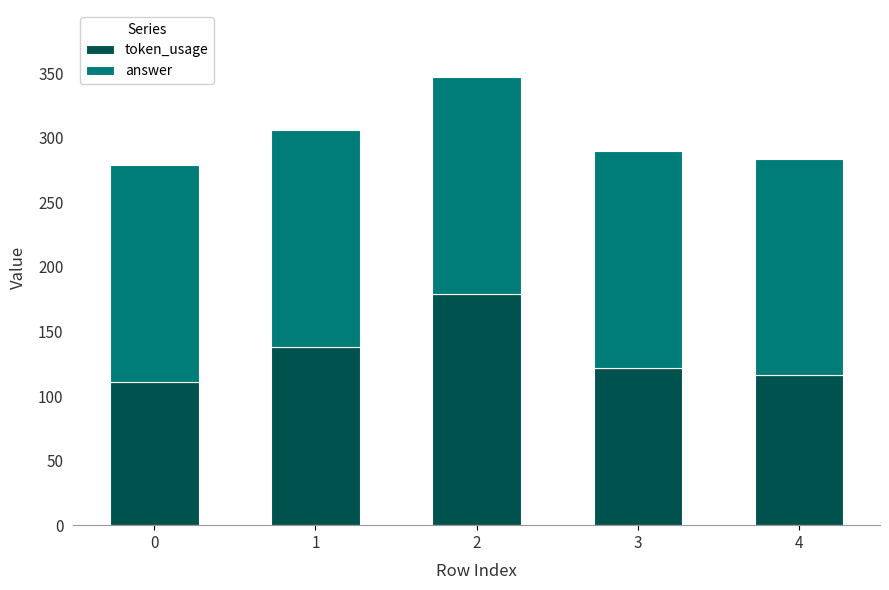

What is the difference between the second highest and second lowest values in the token_usage series?

22